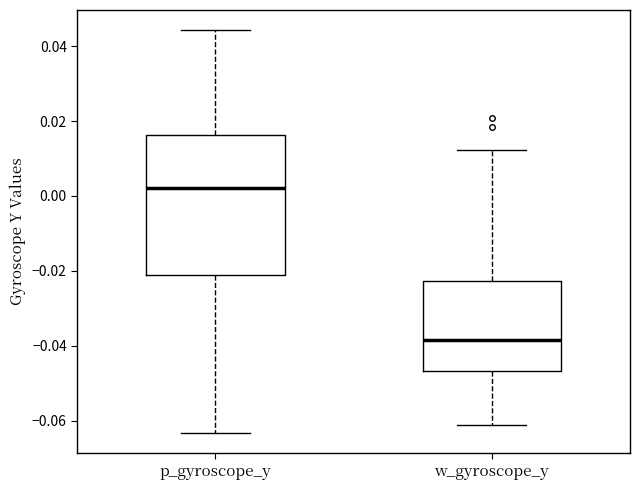

Which box is the tallest, from its lower edge to its upper edge?

p_gyroscope_y